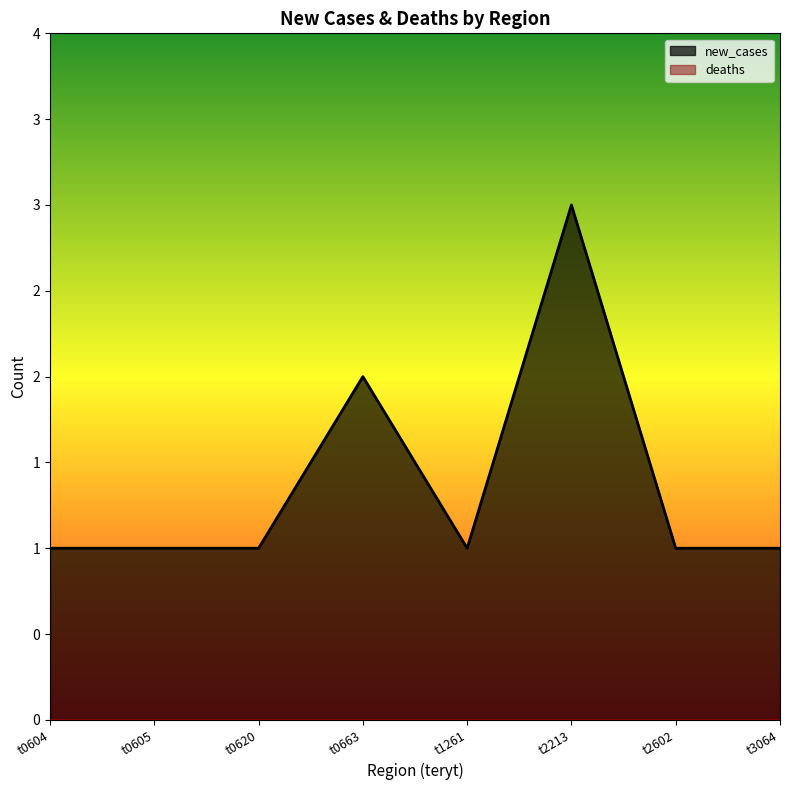

At which category does the chart reach its minimum across all series?

t0604